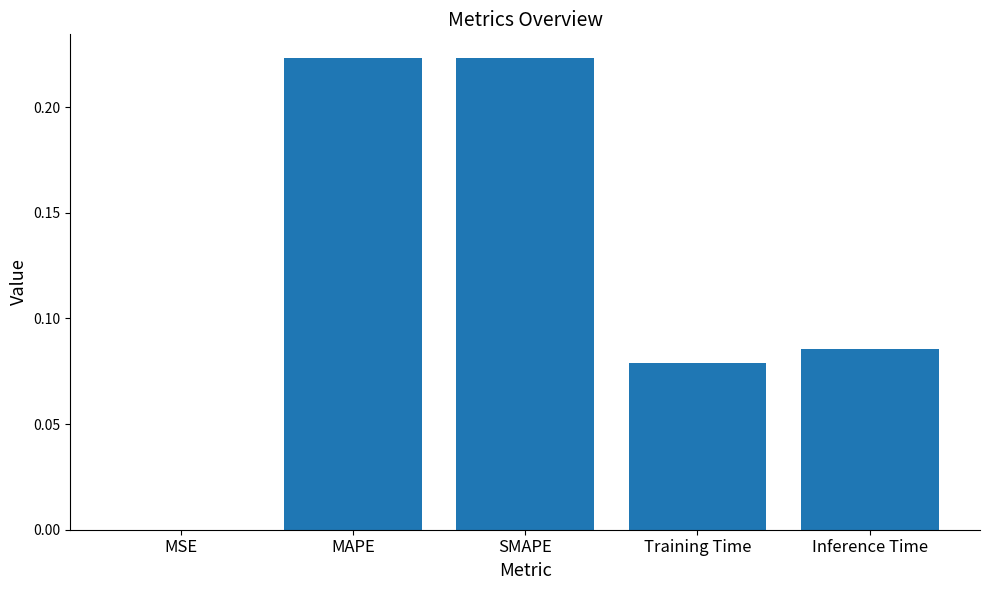

Between MSE and MAPE, which is larger?

MAPE